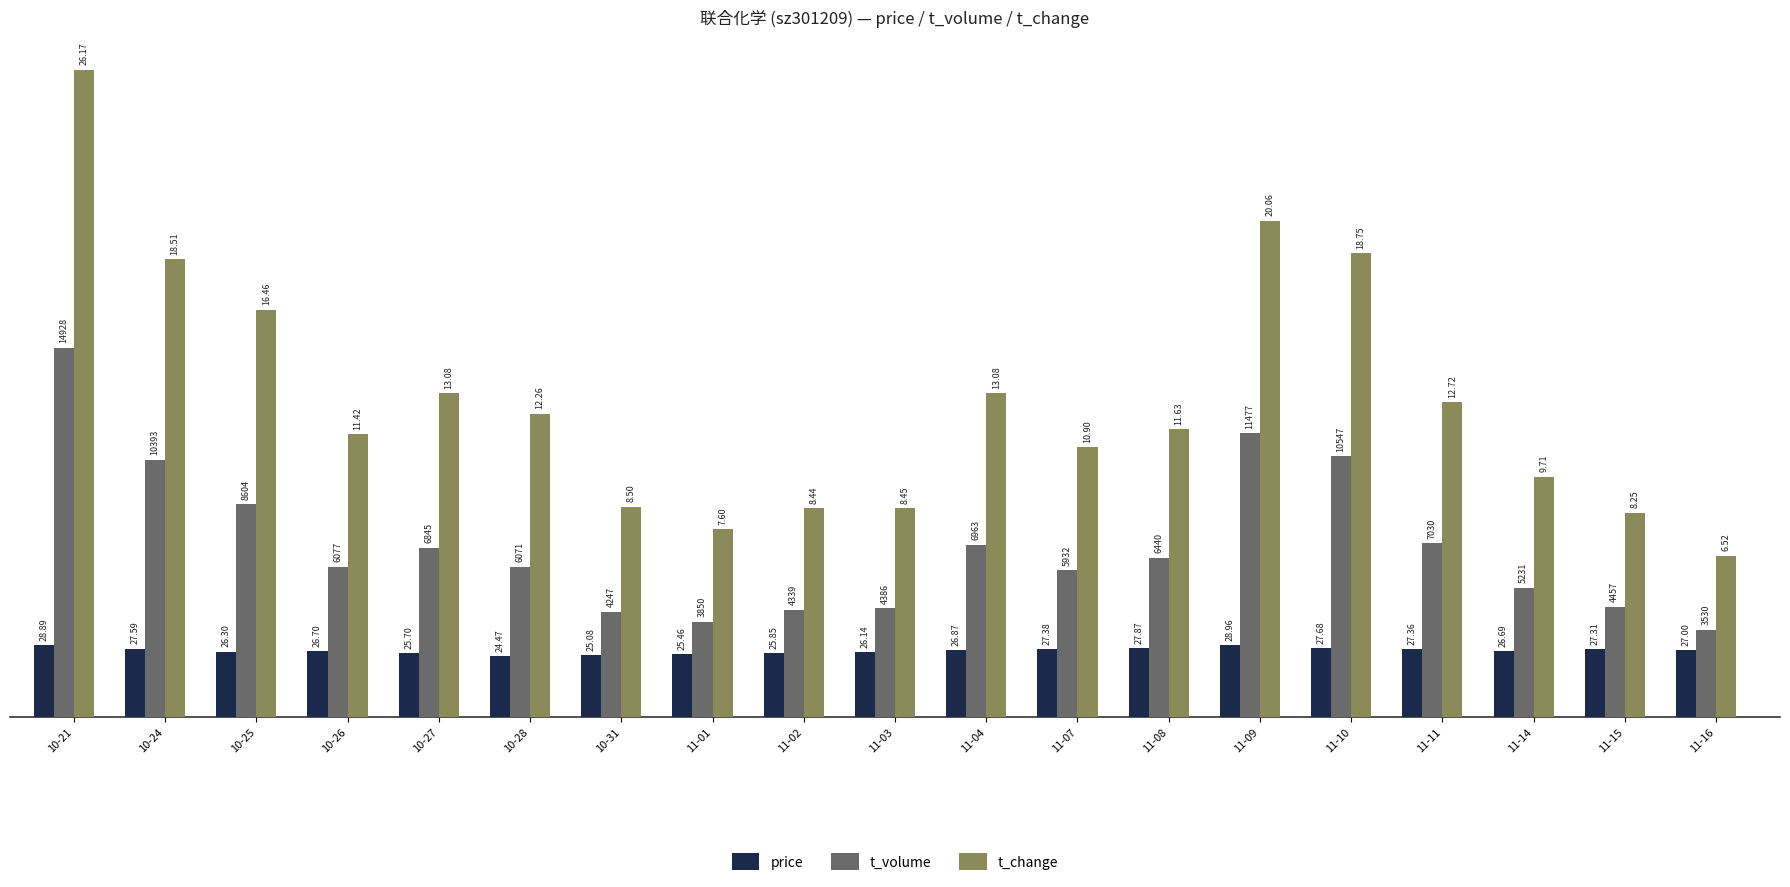

What are all the series names shown in the legend?

price, t_volume, t_change